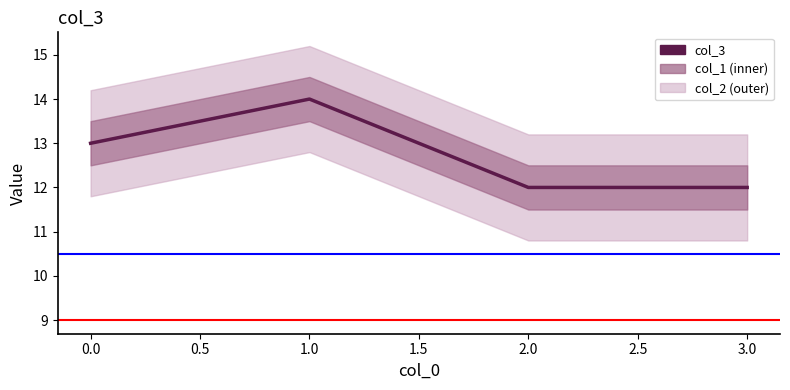

What is the difference between the maximum and minimum values?

2